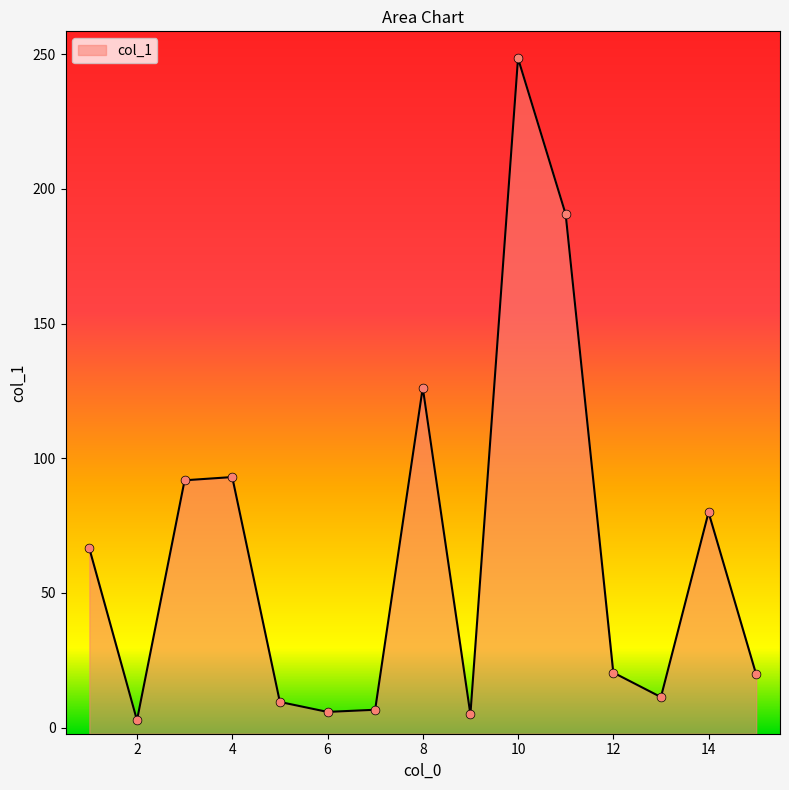

What is the change in value from 7 to 15?

+13.1